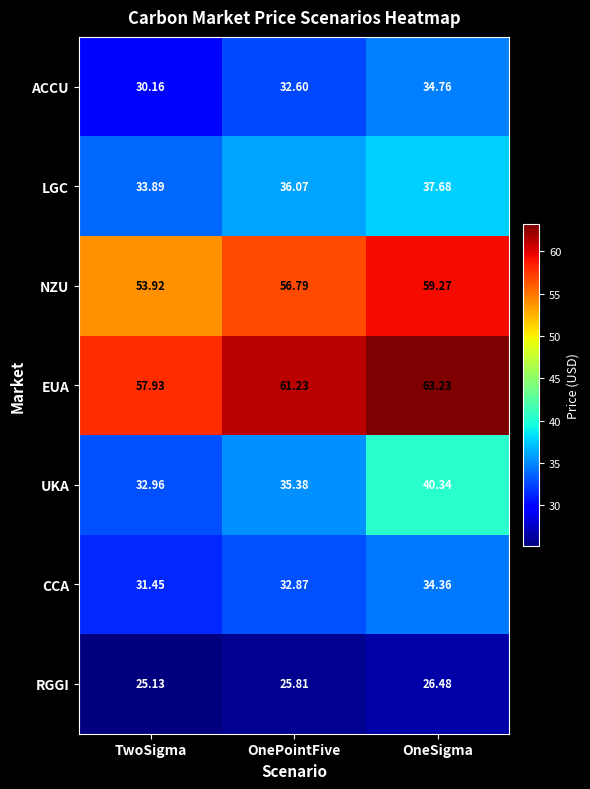

At which label does NZU first exceed 56?

OnePointFive